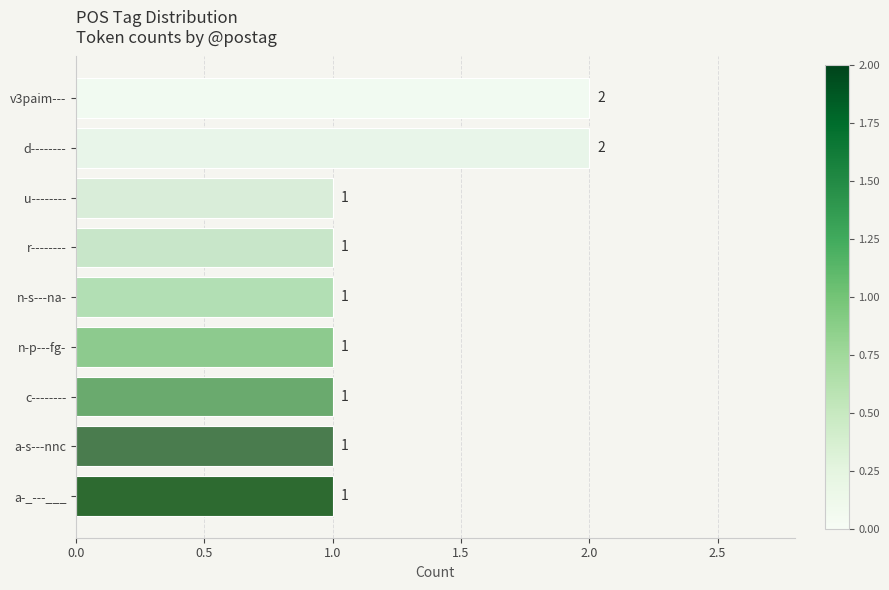

What is the smallest value displayed?

1